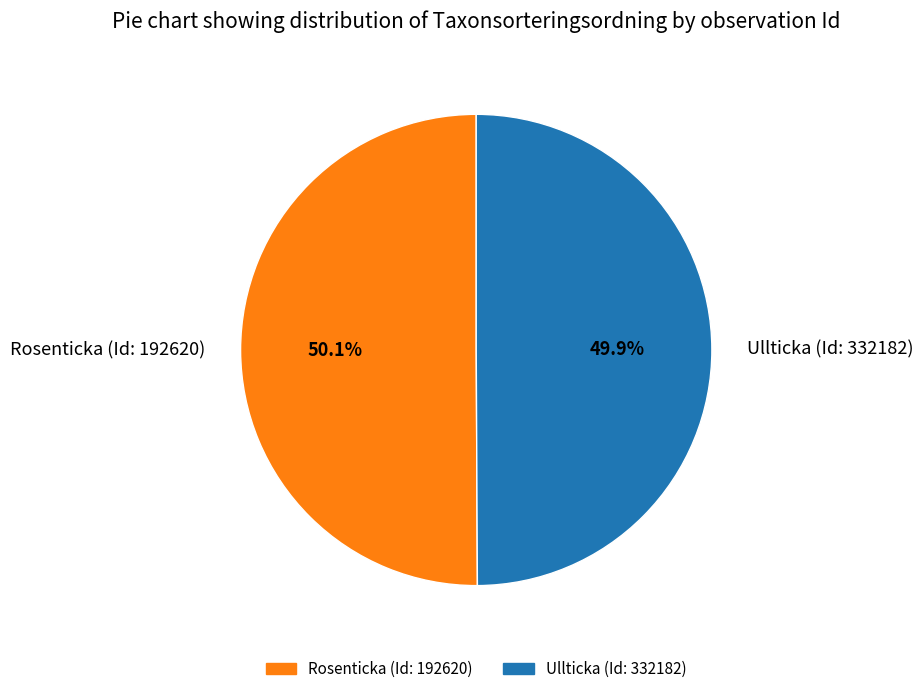

Combined, do Rosenticka (Id: 192620) and Ullticka (Id: 332182) account for over 50%?

Yes